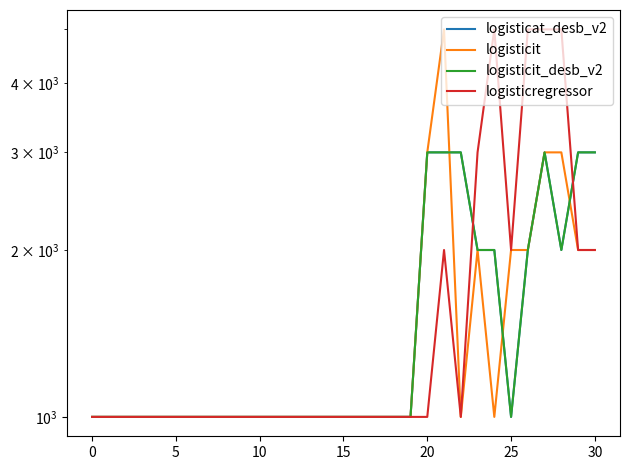

True or false: logisticit has more than 2 interior local peaks.

False